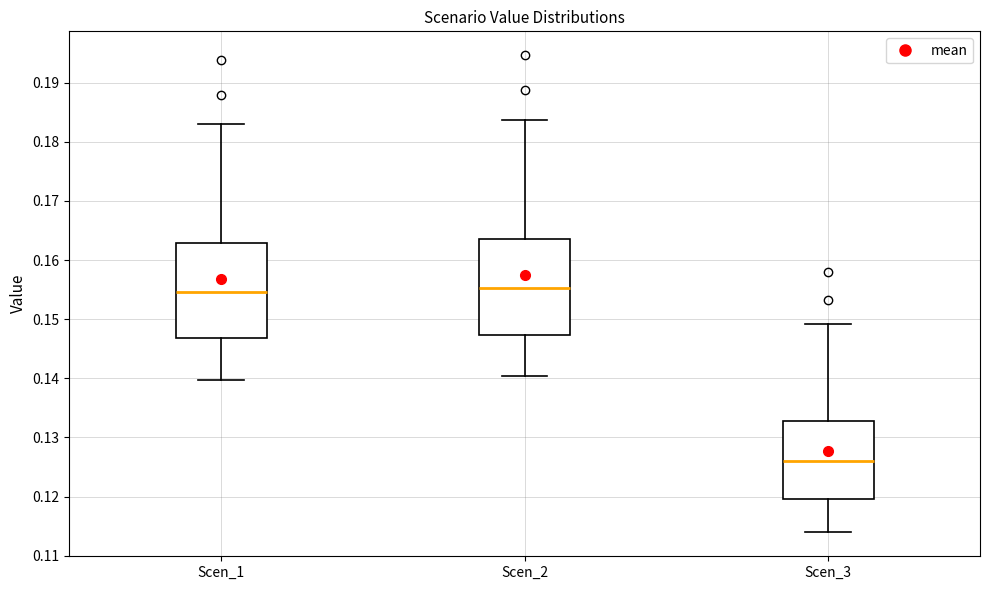

Where does the median line of the box for Scen_2 sit on the y-axis? The values are not printed on the chart, so give them approximately, as read against the axis.

0.155